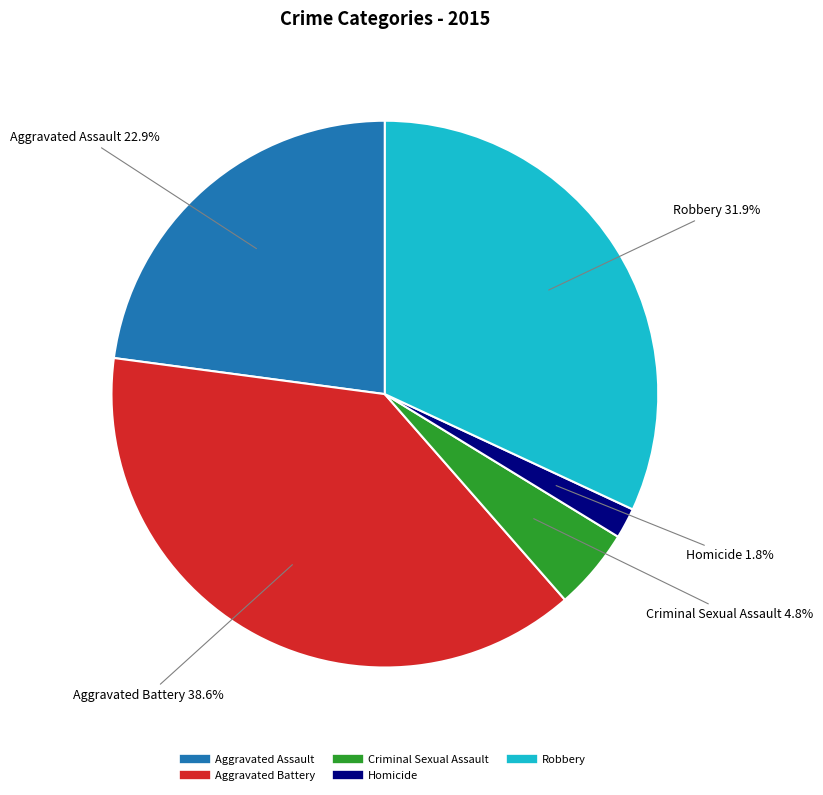

The Aggravated Assault slice represents 23% of the pie. True or false?

True